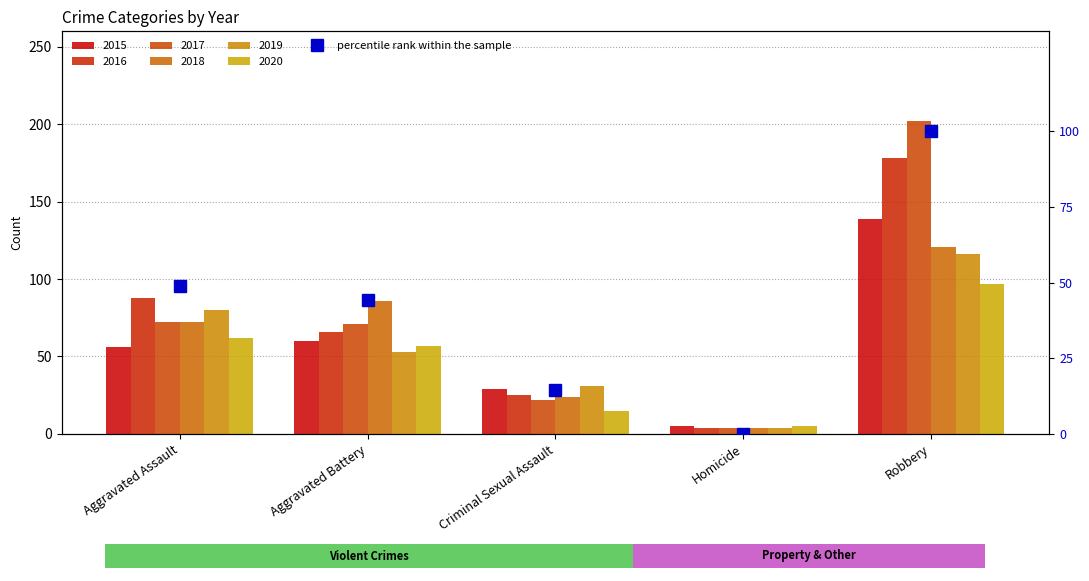

Rank the categories by value from lowest to highest.

Homicide, Criminal Sexual Assault, Aggravated Battery, Aggravated Assault, Robbery